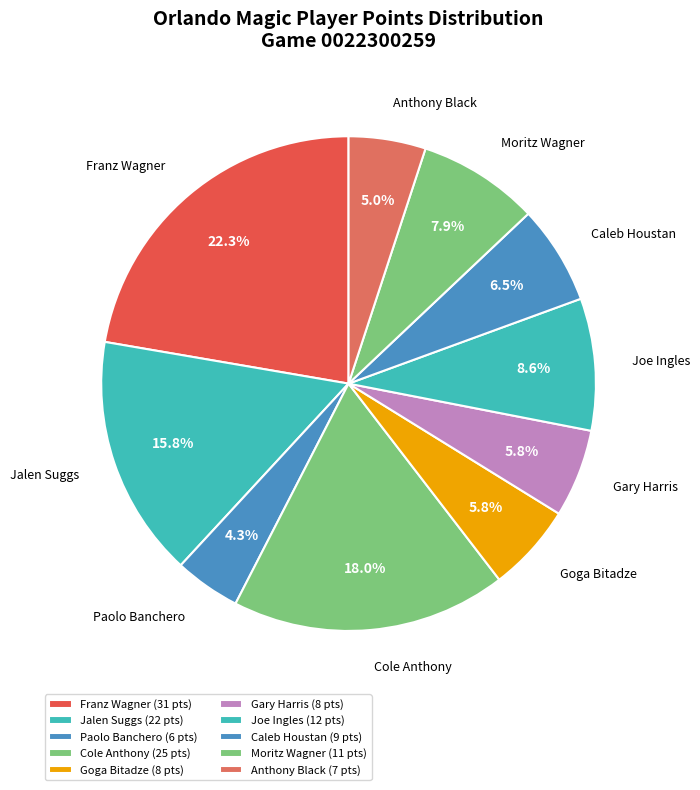

To the nearest percent, what percentage of the pie is Cole Anthony?

18%